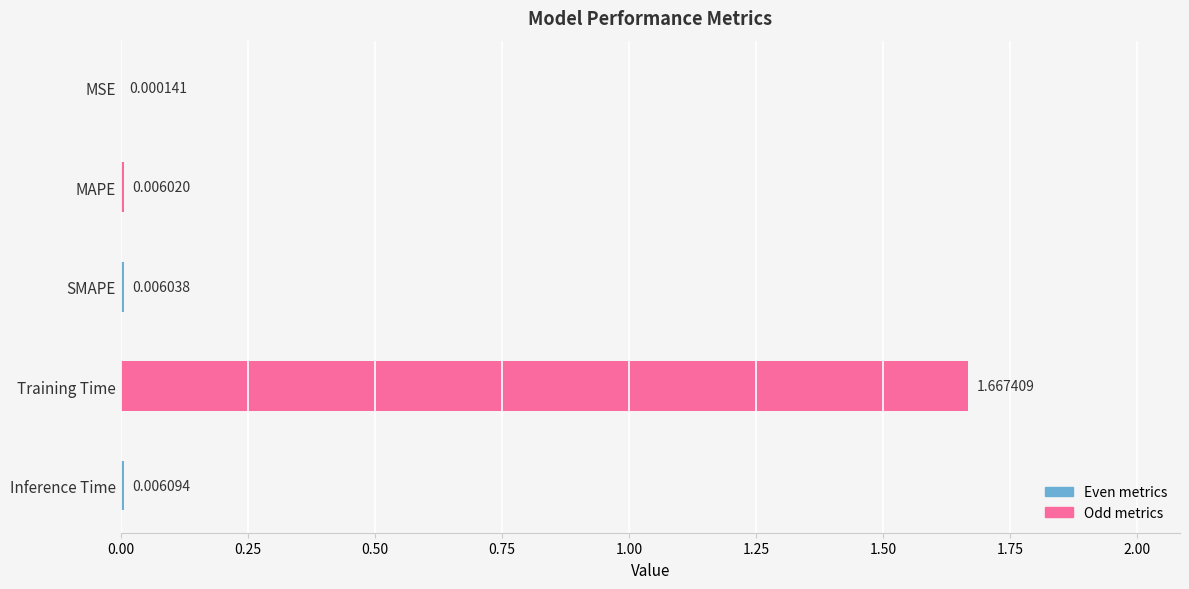

What is the change in value from SMAPE to Training Time?

+1.7